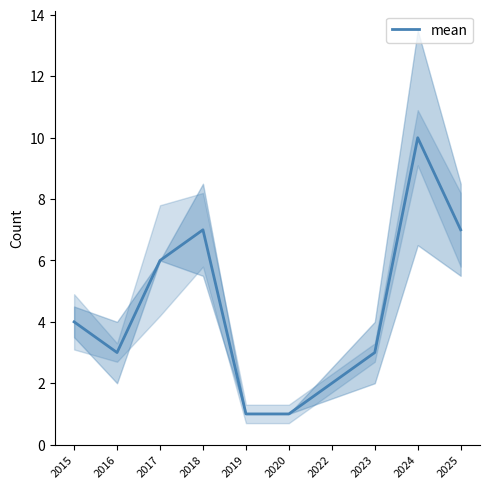

Read the value at 2017.

6